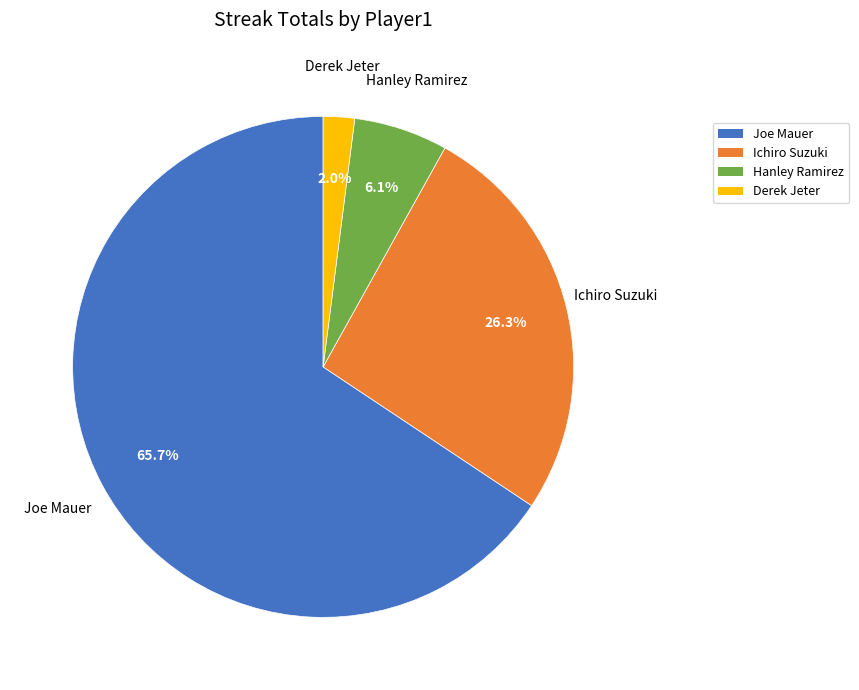

Does any single category account for the majority?

Yes